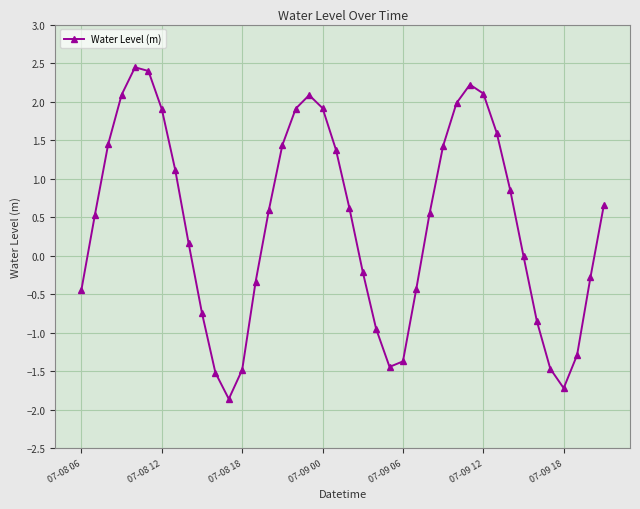

What is the difference between the second highest and minimum values?

4.3